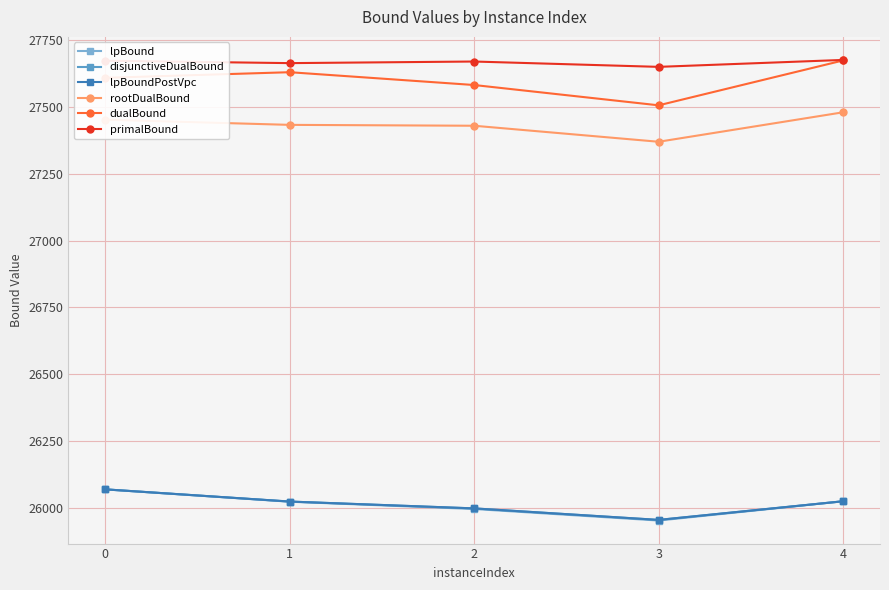

Which series has the widest spread of values?

dualBound